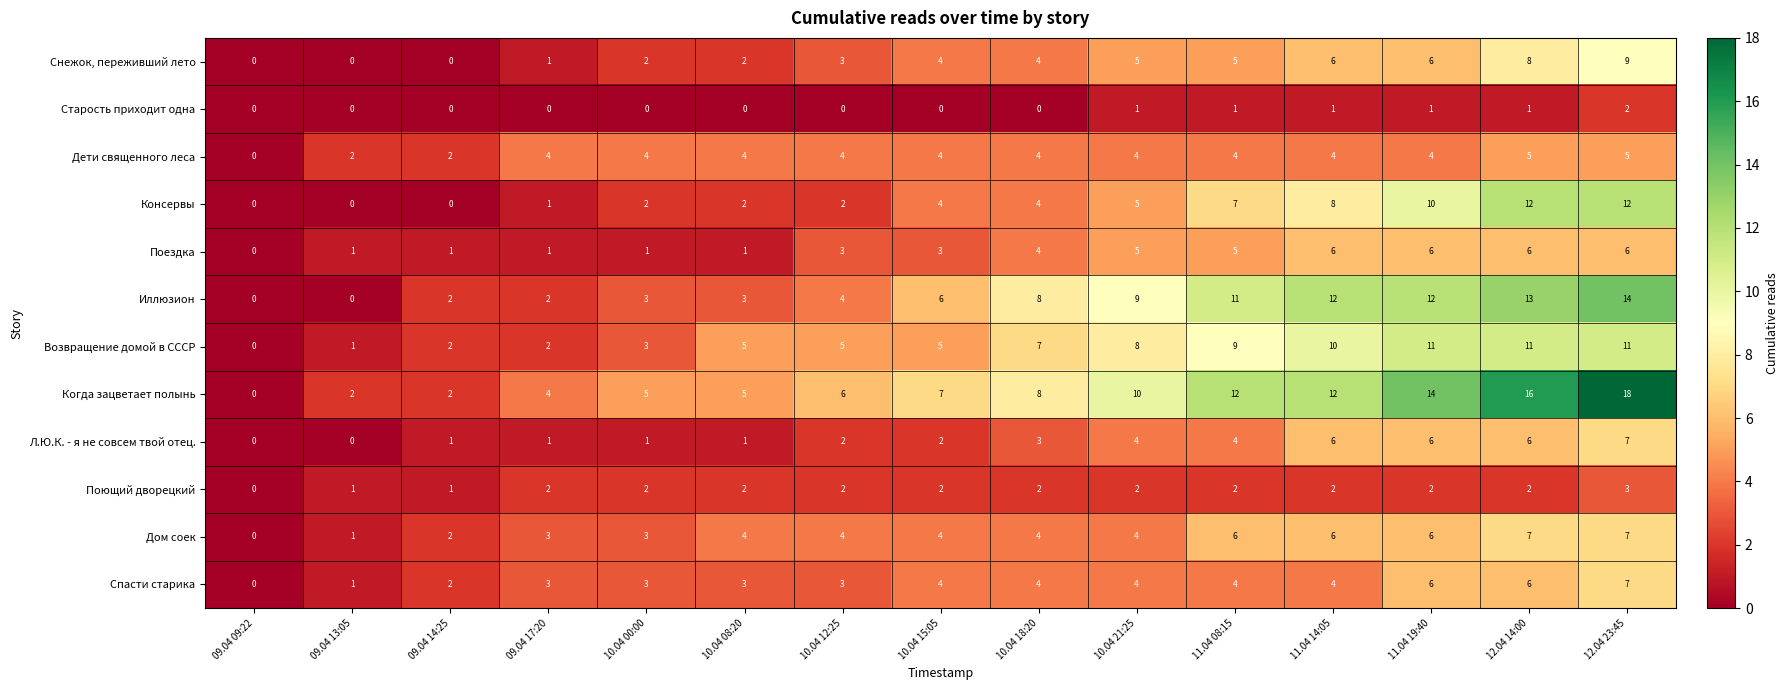

Which series has the widest spread of values?

Когда зацветает полынь